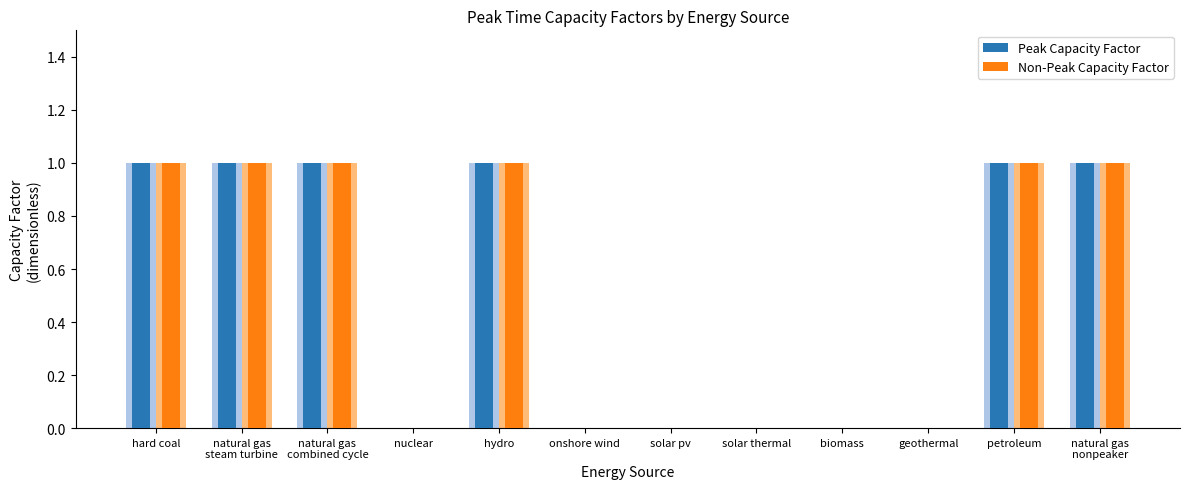

Which category has the lowest value in the Peak Capacity Factor series?

nuclear